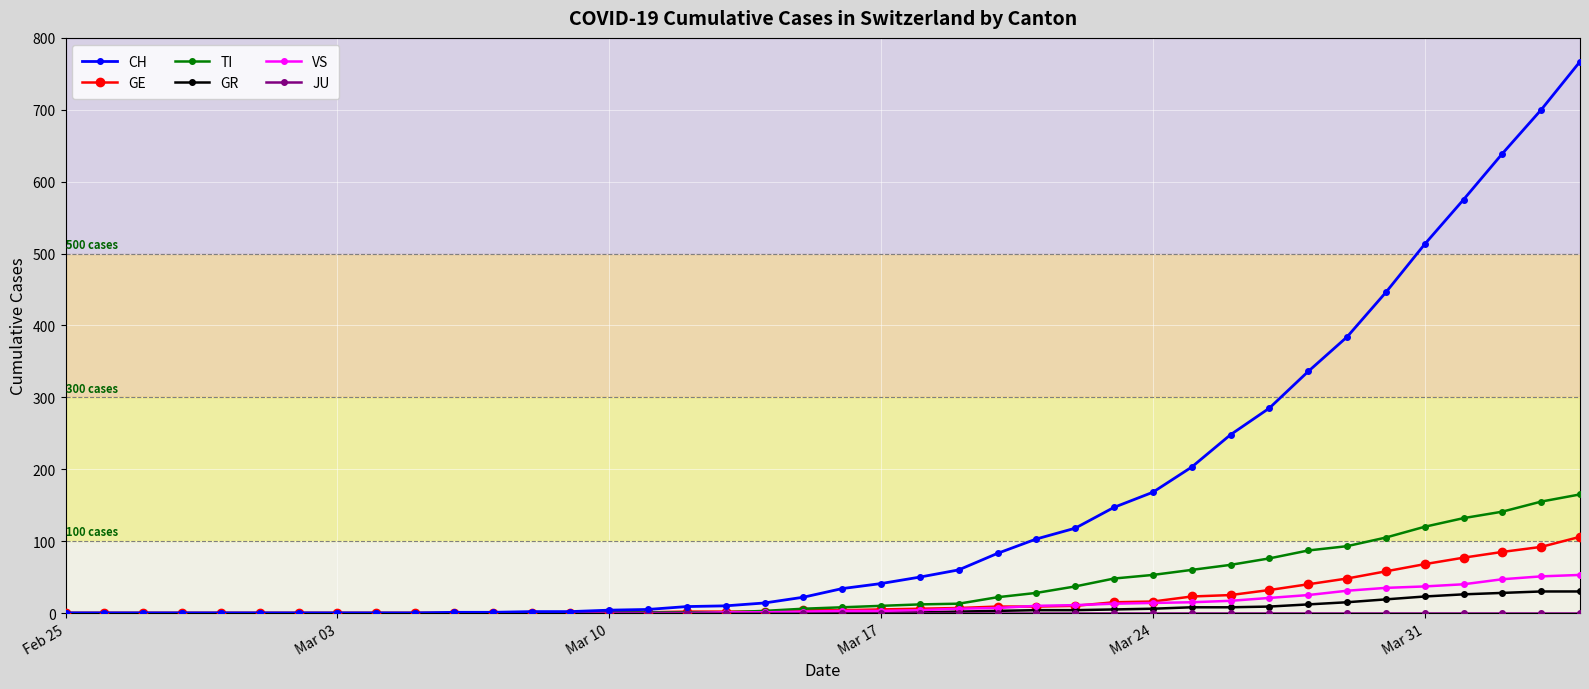

What is the maximum value for GE?

106